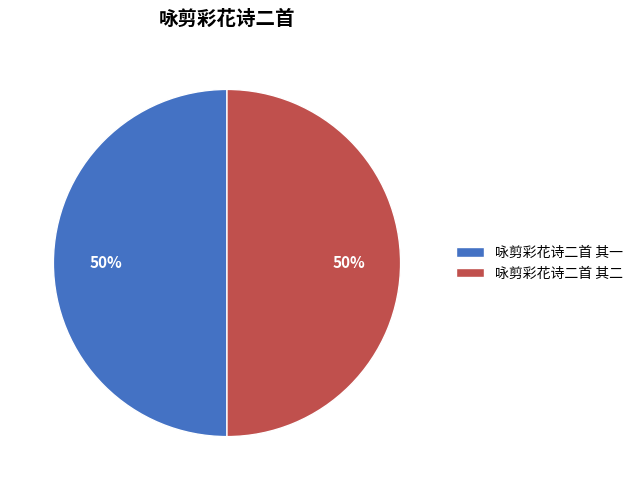

What is the ratio of the value at 咏剪彩花诗二首 其二 to the value at 咏剪彩花诗二首 其一?

1.0